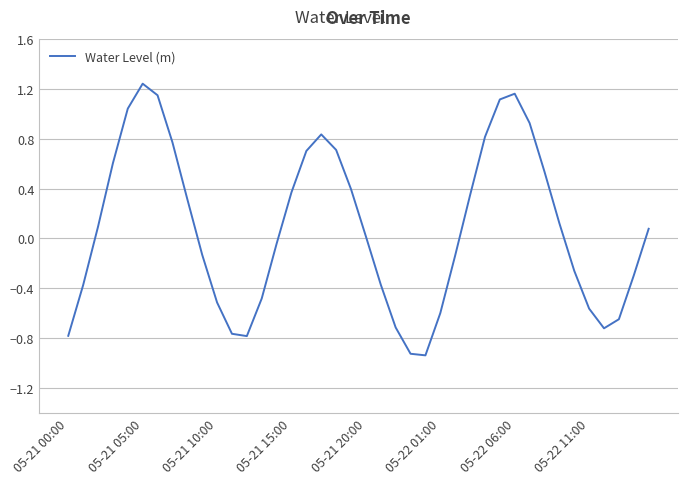

What is the difference between the maximum and minimum values?

2.2